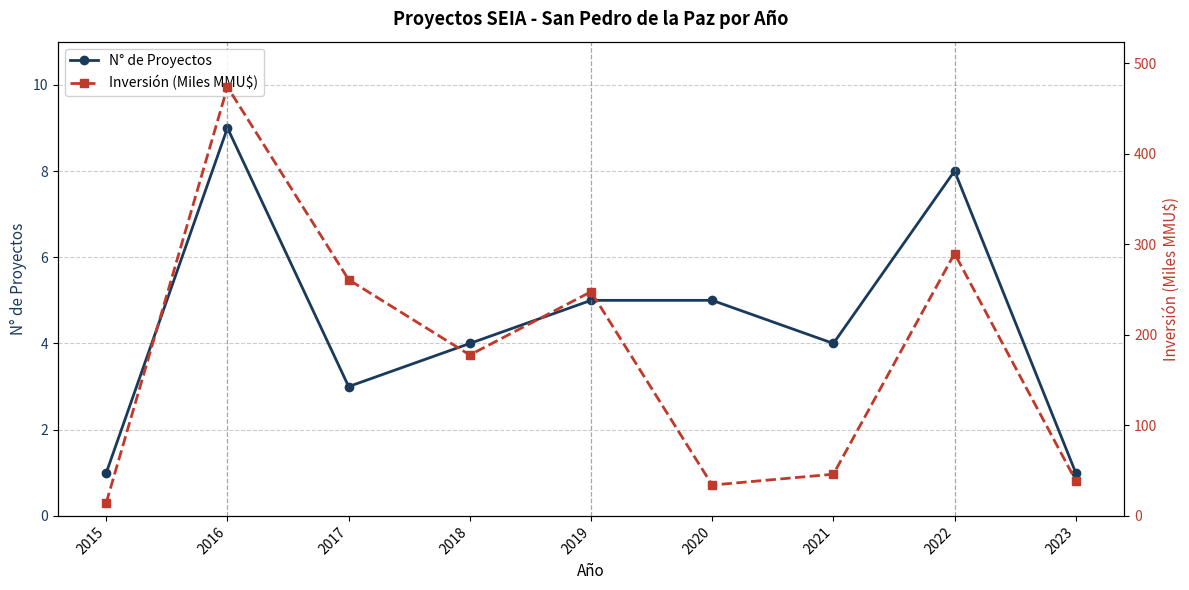

What is the sum of the Inversión (Miles MMU$) values at 2020 and 2022?

323.8